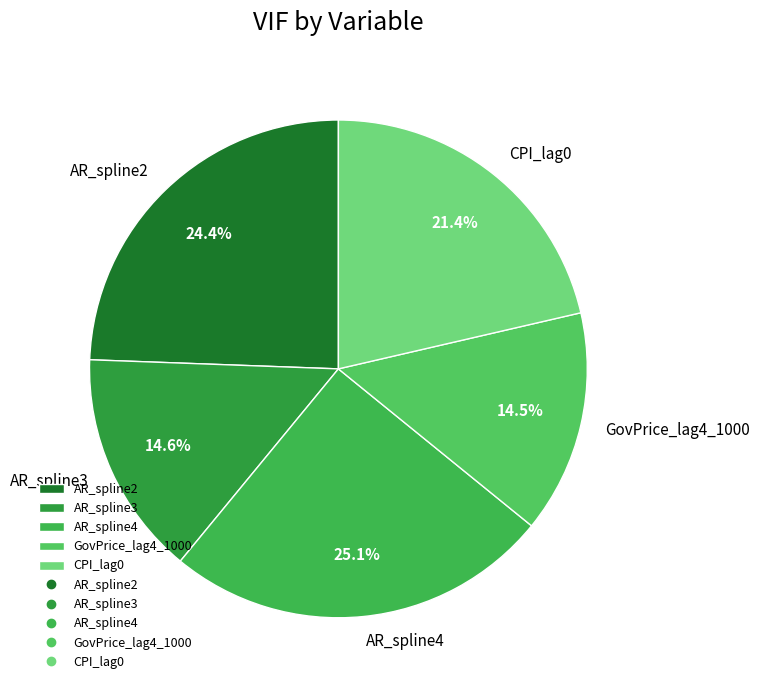

To the nearest percent, what percentage of the pie is CPI_lag0?

21%